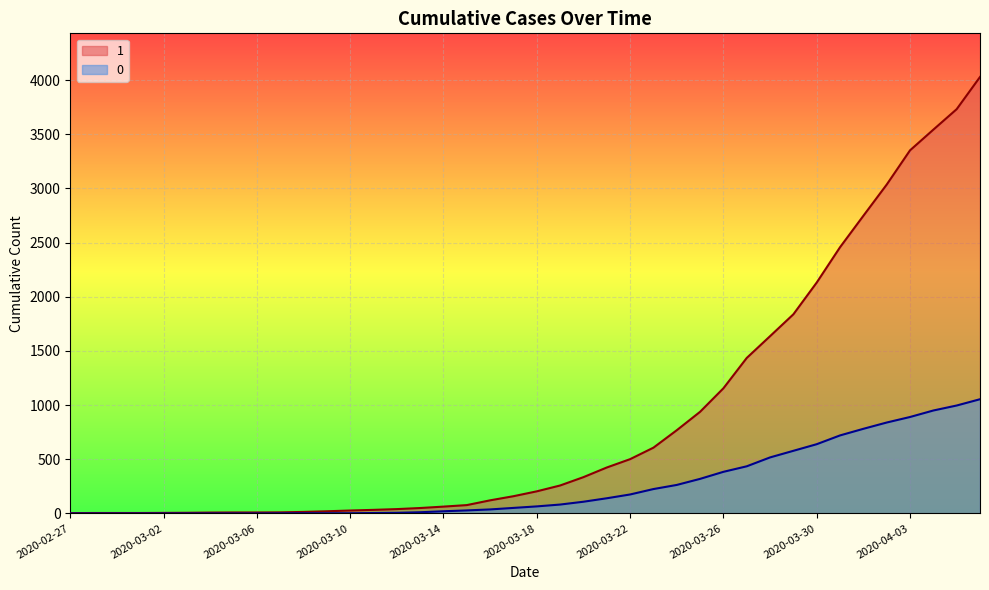

At how many categories does at least one series exceed 349?

17